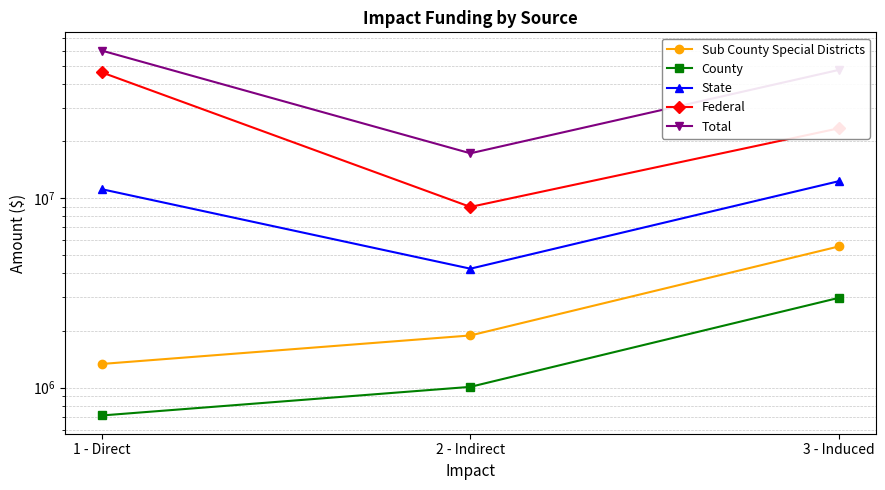

What is the sum of all Federal values?

78357777.6